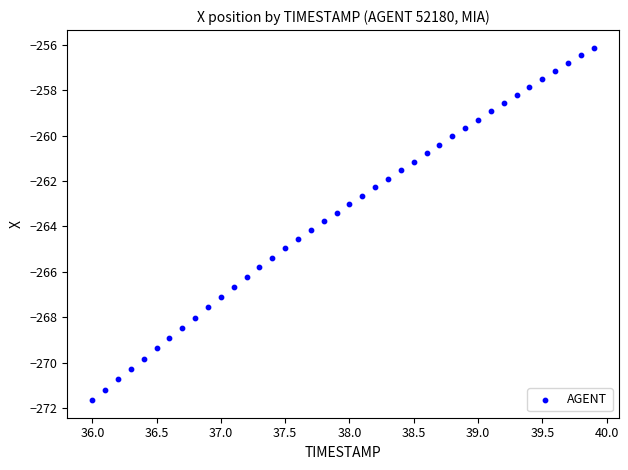

What is the range of Y values (max minus min)?

15.5